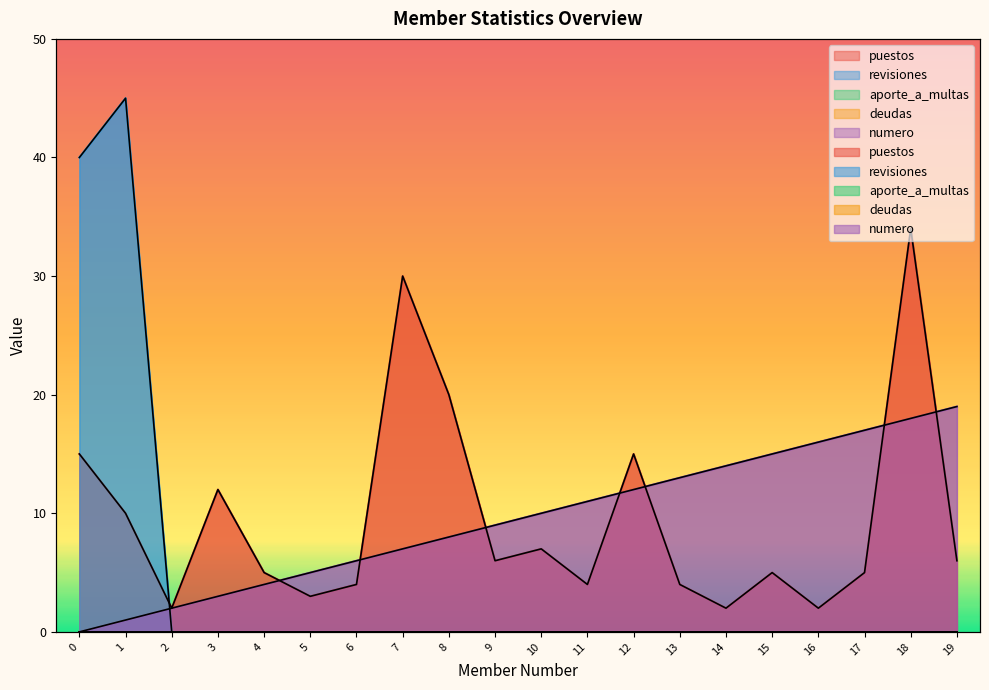

Which series has the largest total across all categories?

puestos